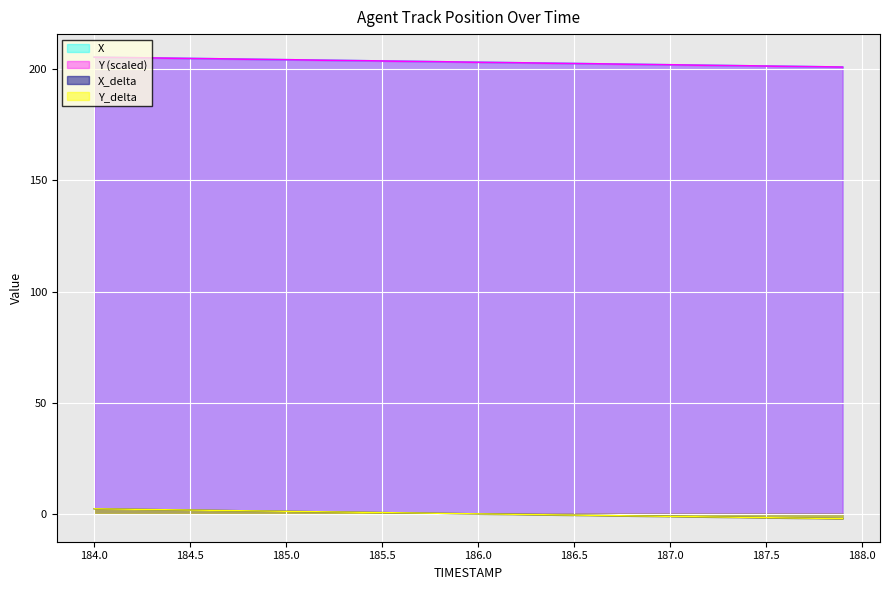

What is the maximum value for Y (scaled)?

205.5